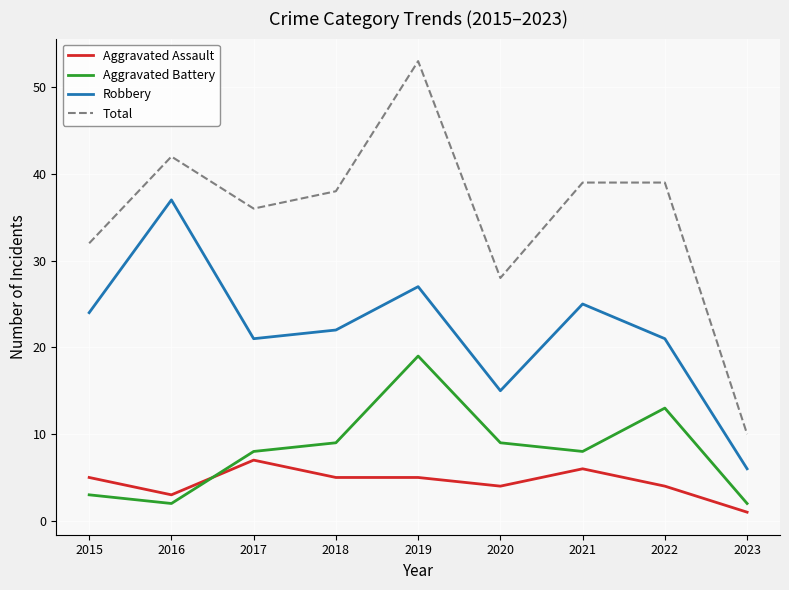

How many series are shown in this chart?

4